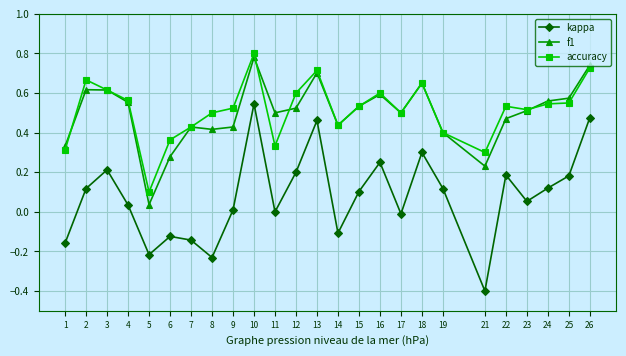

Count the accuracy values in the range 0 to 1.

25